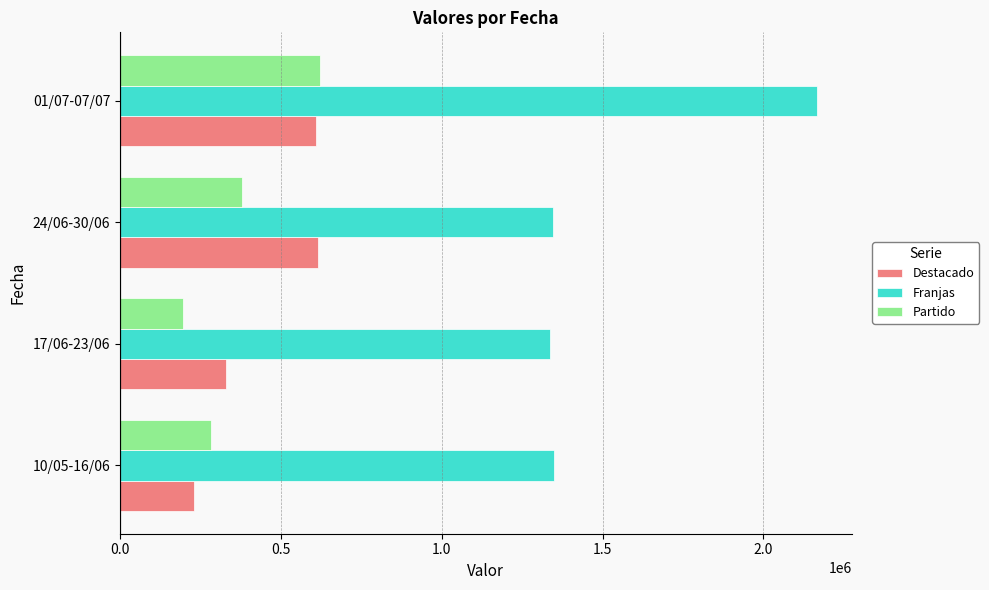

Which series changed the most between 17/06-23/06 and 24/06-30/06?

Destacado